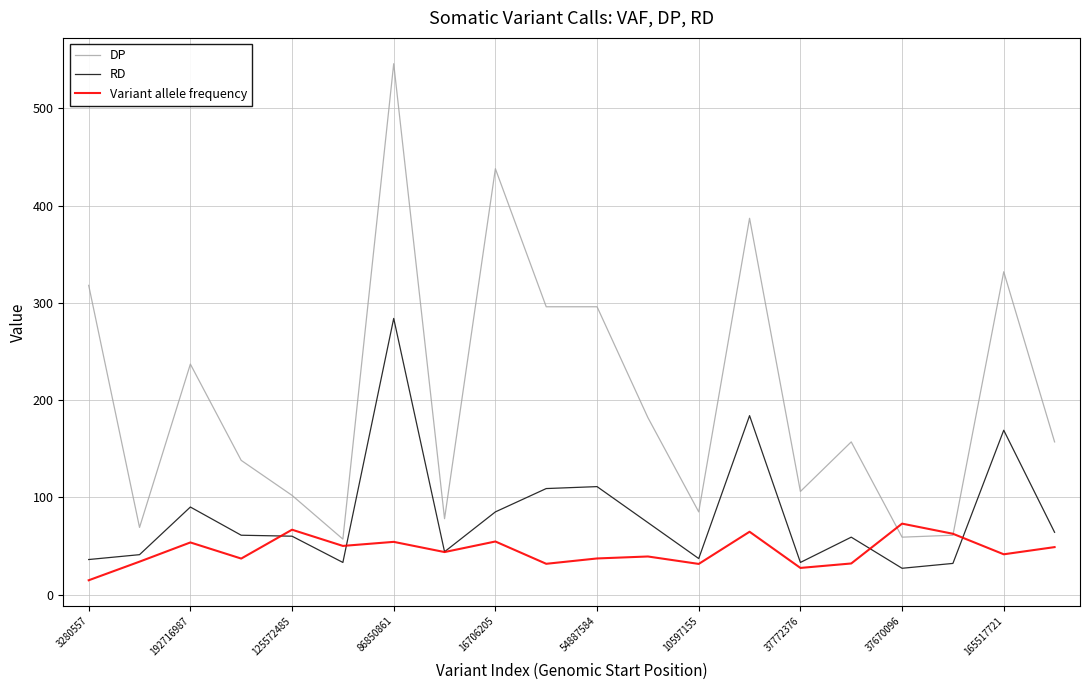

Rank the series by their maximum value, from highest to lowest.

DP, RD, Variant allele frequency